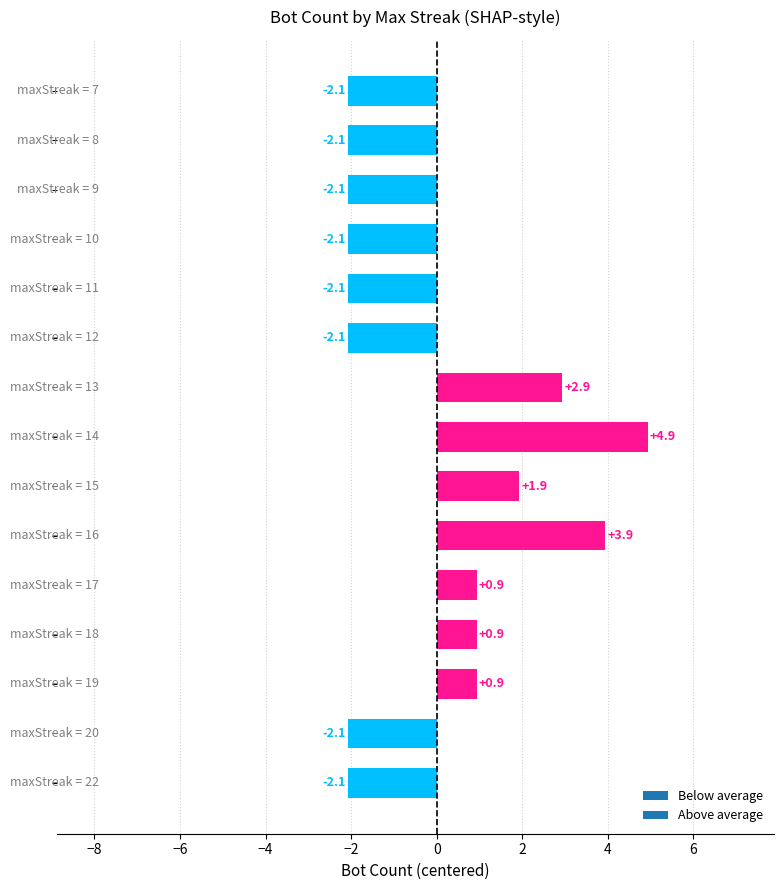

What is the minimum value shown in the chart?

-2.1